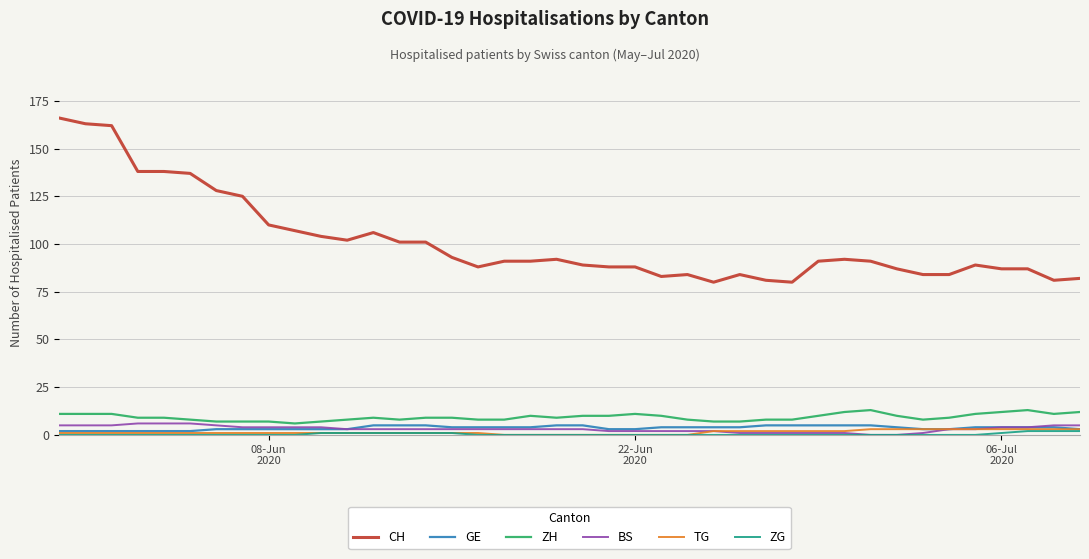

Is this an area chart (filled region under the line)?

No